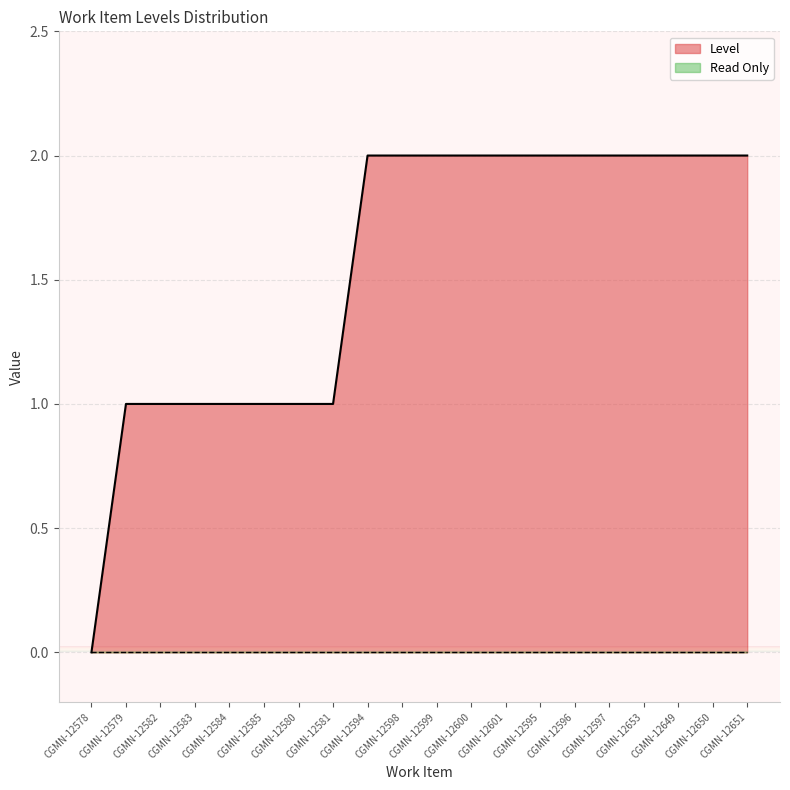

What is the value of the 10th point from the left?

2